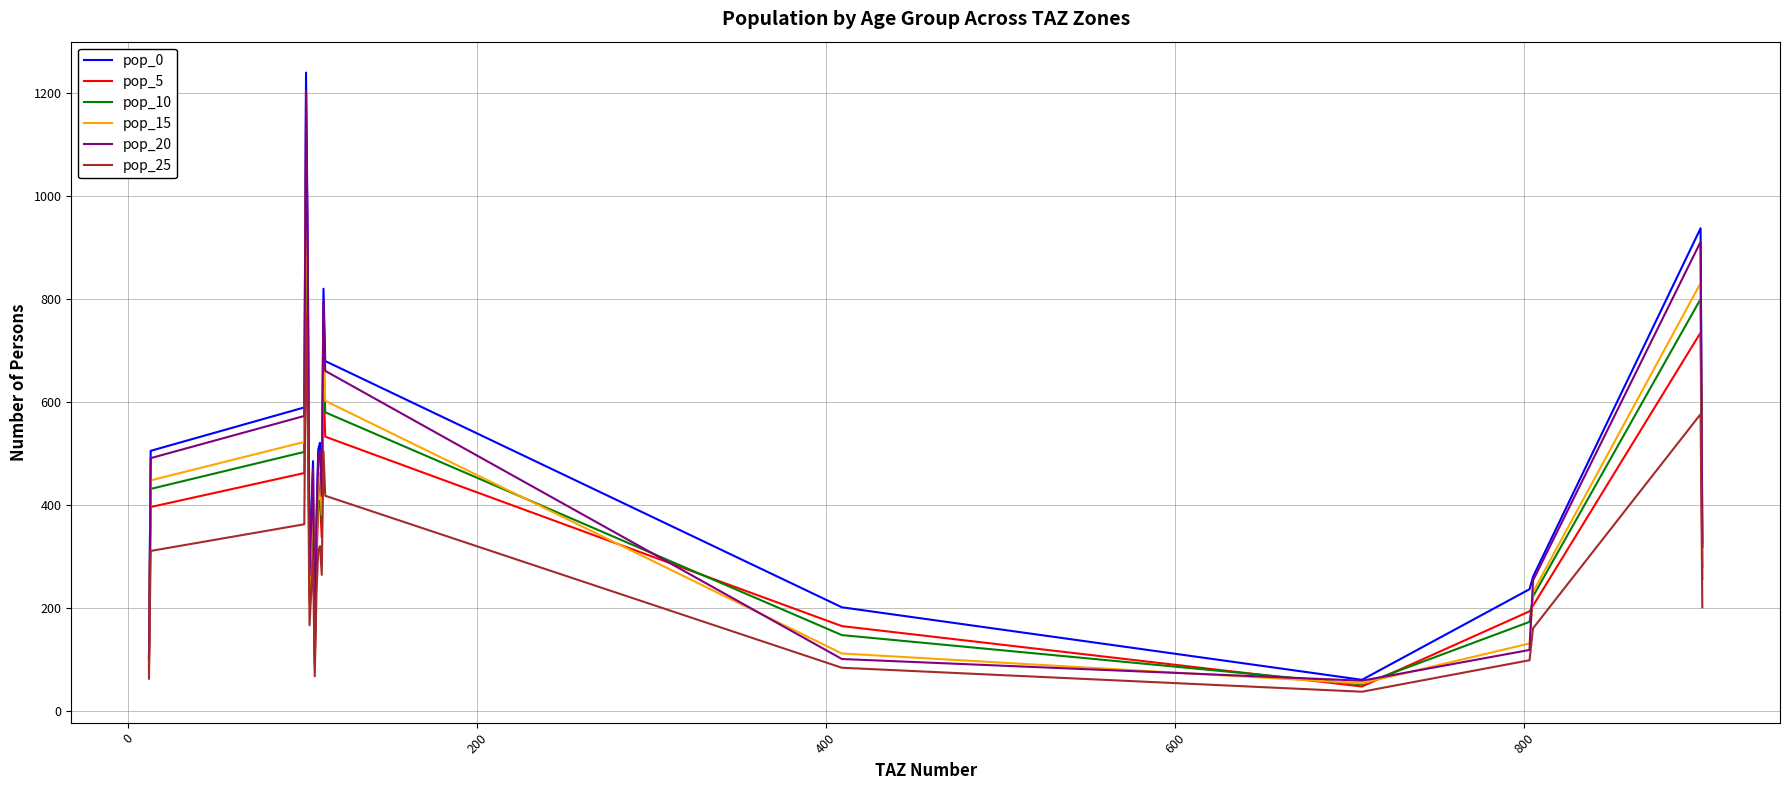

What is the difference between the maximum and minimum values in the pop_10 series?

1006.5